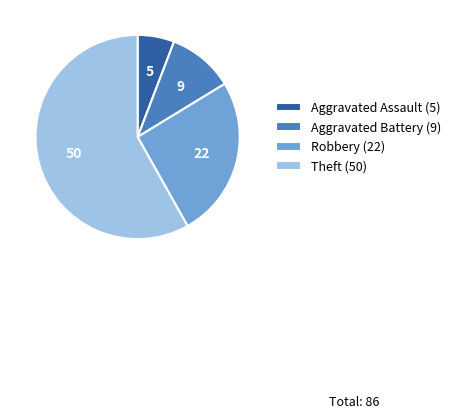

Which category has the smallest portion of the pie?

Aggravated Assault